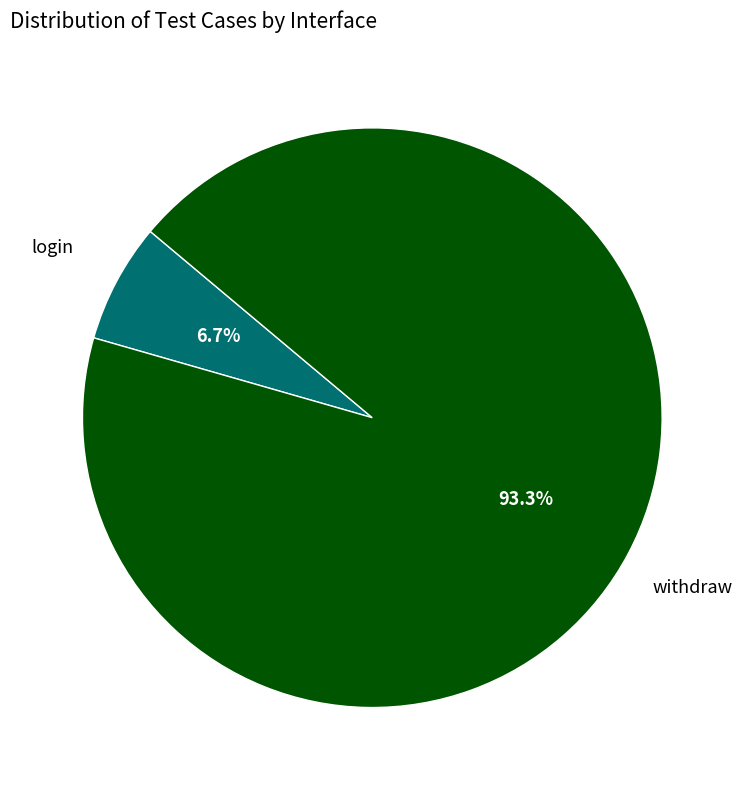

What percentage is the login slice, to the nearest percent?

7%